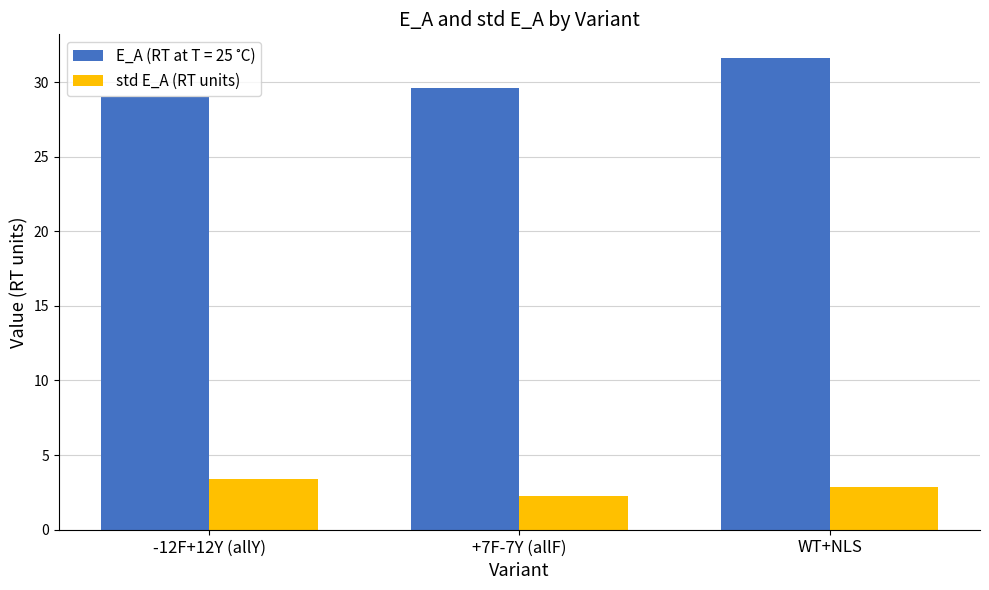

The std E_A (RT units) series shows 3.4 at -12F+12Y (allY). True or false?

True